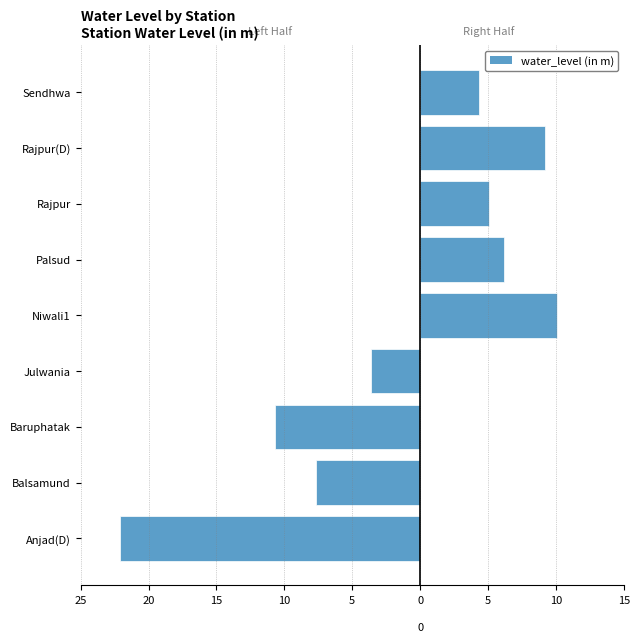

Which category has the highest value across all series?

Anjad(D)